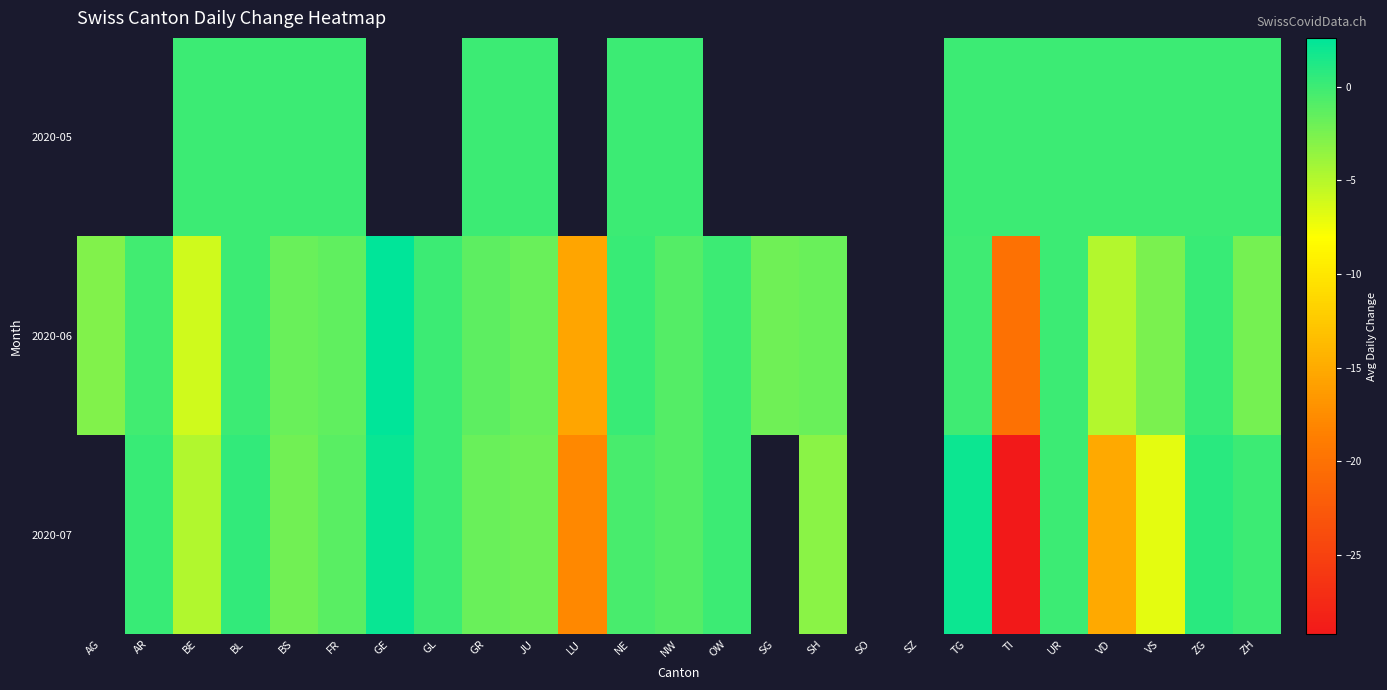

What is the greatest value displayed?

2.6